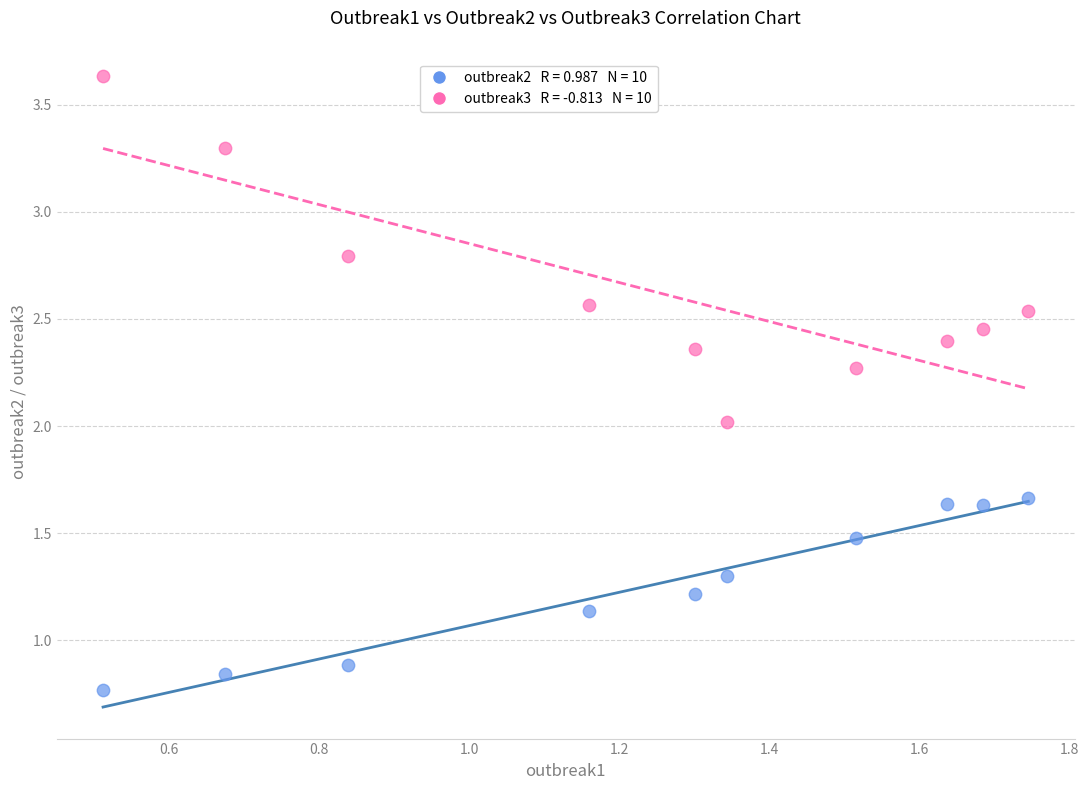

Across all data points, what is the range of Y values (max minus min)?

2.9